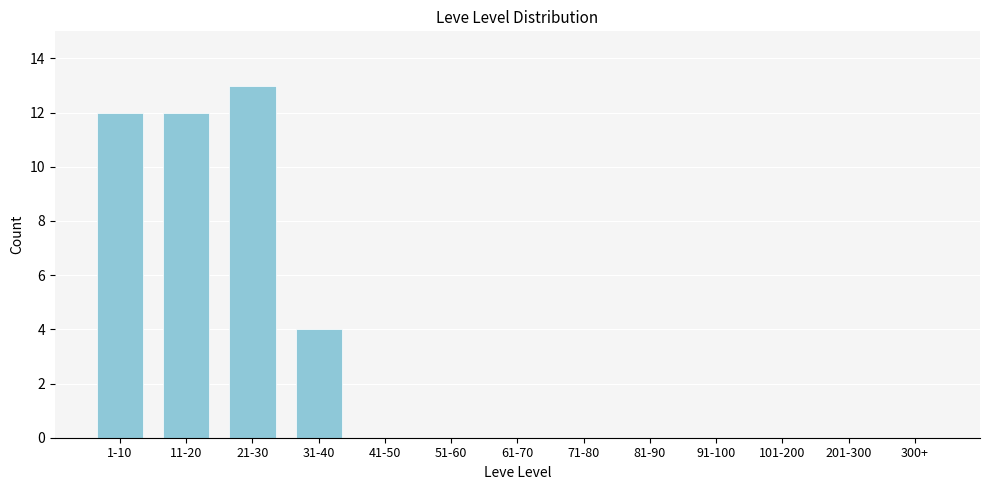

Reading left to right, extract all data points from this chart.

1-10=12	11-20=12	21-30=13	31-40=4	41-50=0	51-60=0	61-70=0	71-80=0	81-90=0	91-100=0	101-200=0	201-300=0	300+=0